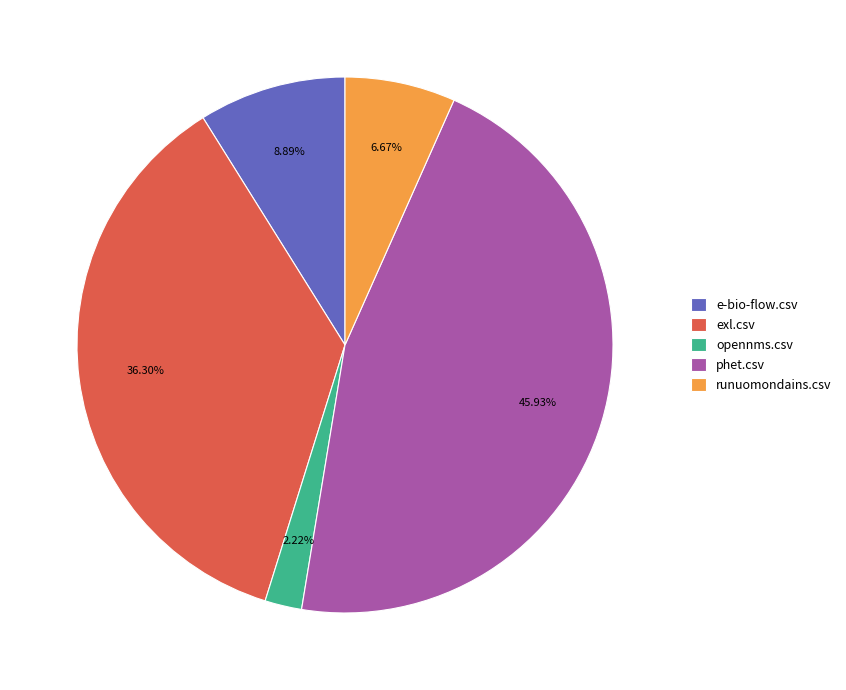

Is it true that opennms.csv is 2% of the pie?

True